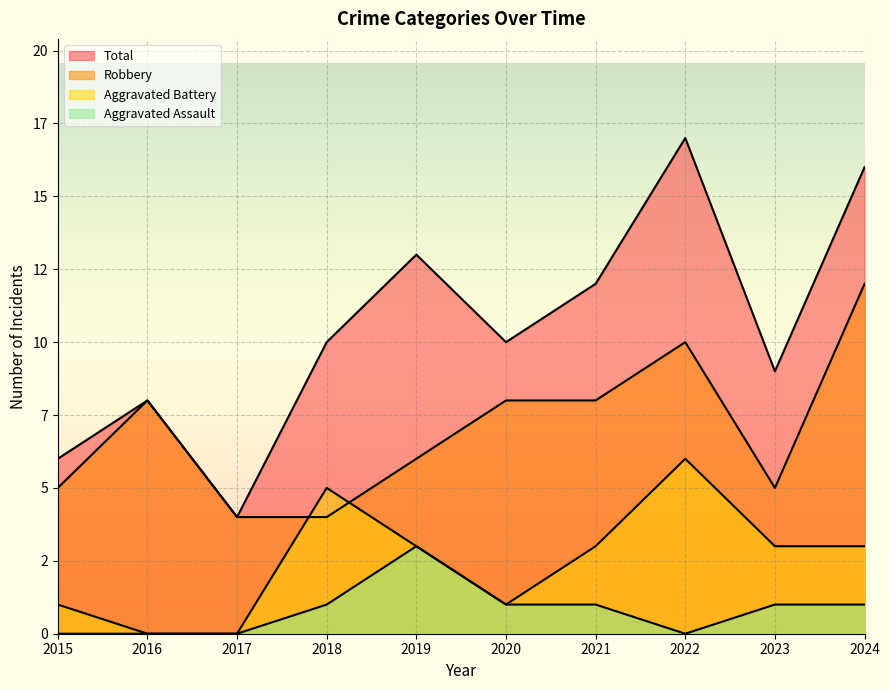

What is the average value of the Robbery series?

7